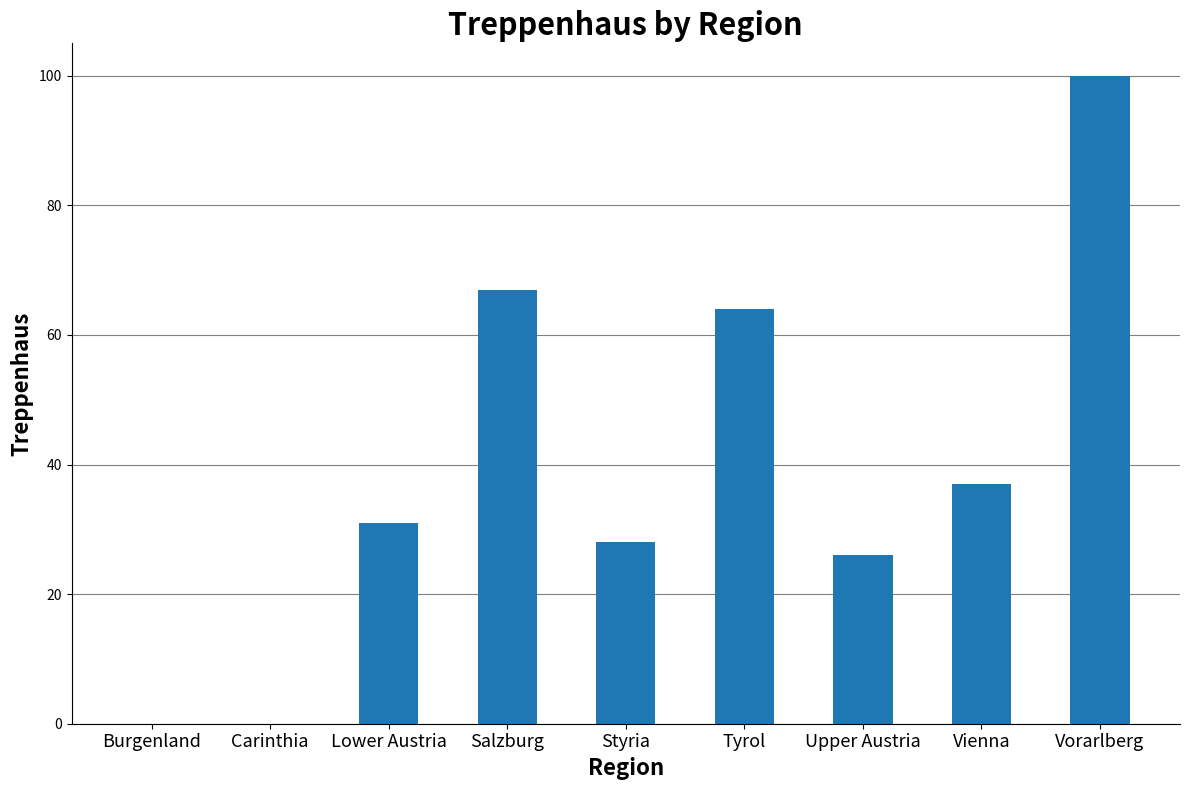

Approximately how many times larger is the value at Vienna compared to Styria?

1.3